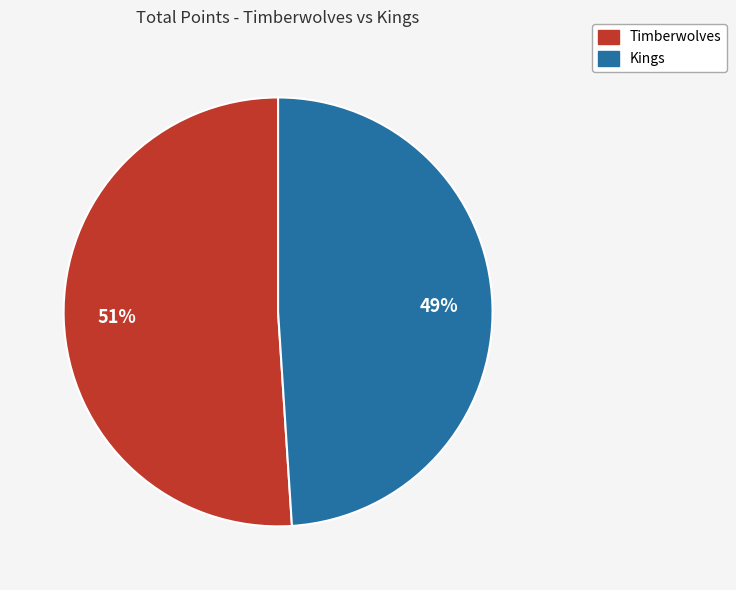

Between Timberwolves and Kings, which is larger?

Timberwolves